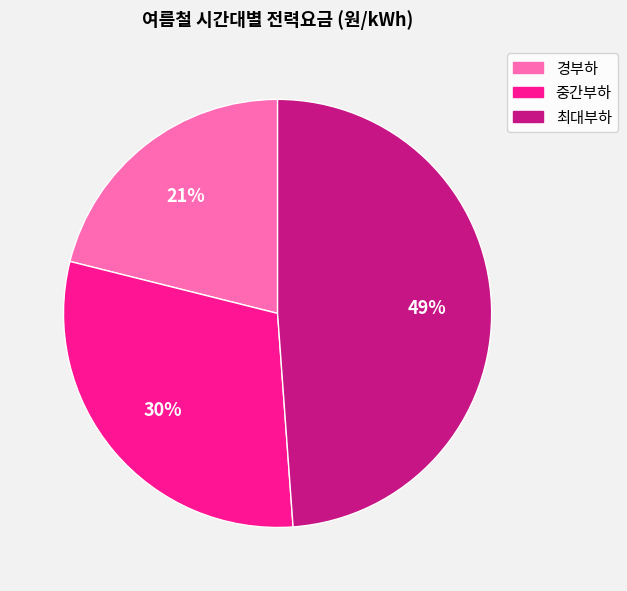

To the nearest percent, what portion does 중간부하 represent?

30%